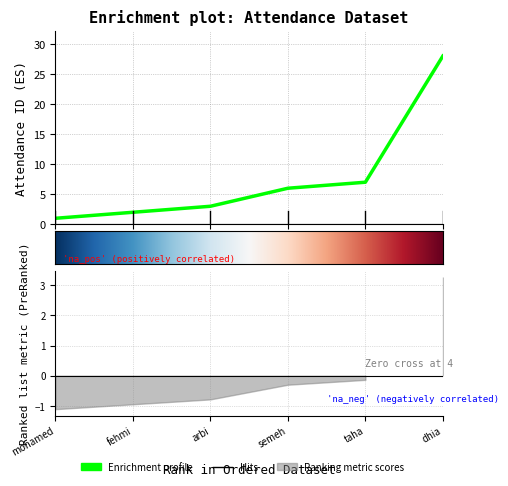

How many lines are shown in the chart?

1